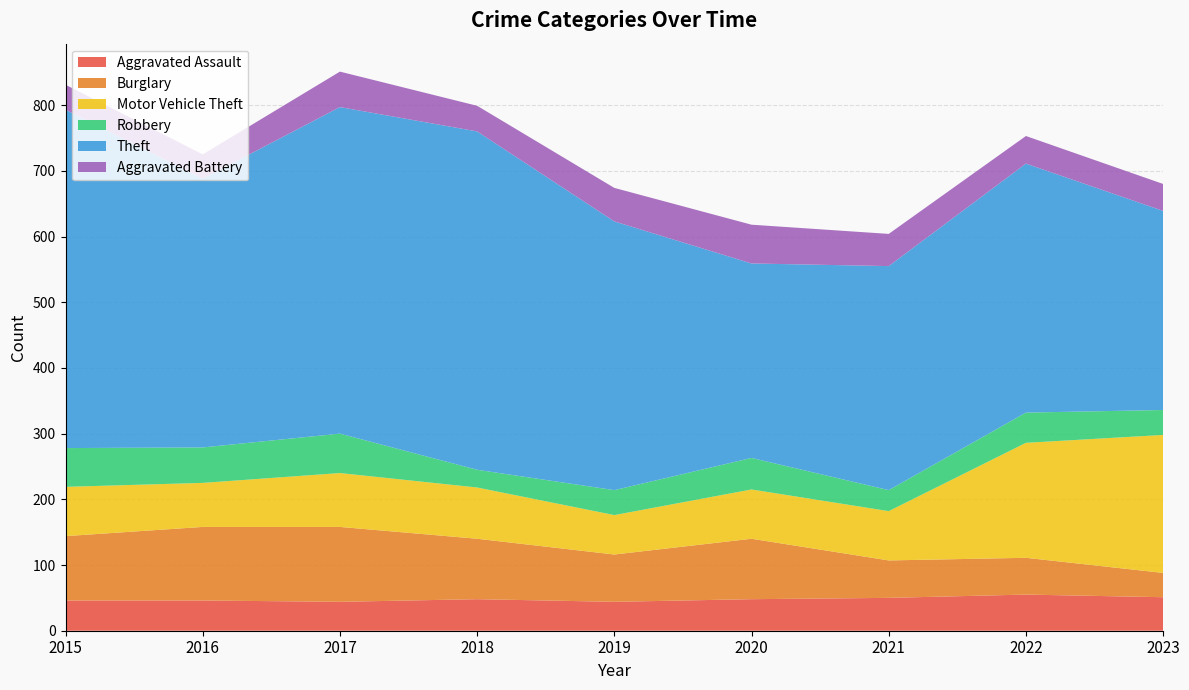

Reading right to left, what are all the values shown in this chart?

Aggravated Assault: 51	55	50	48	44	48	44	46	46
Burglary: 37	56	57	92	72	92	114	112	98
Motor Vehicle Theft: 210	175	75	75	60	78	82	67	75
Robbery: 38	46	32	48	38	27	60	54	59
Theft: 303	379	341	296	409	515	497	409	515
Aggravated Battery: 41	42	49	59	51	39	54	37	38